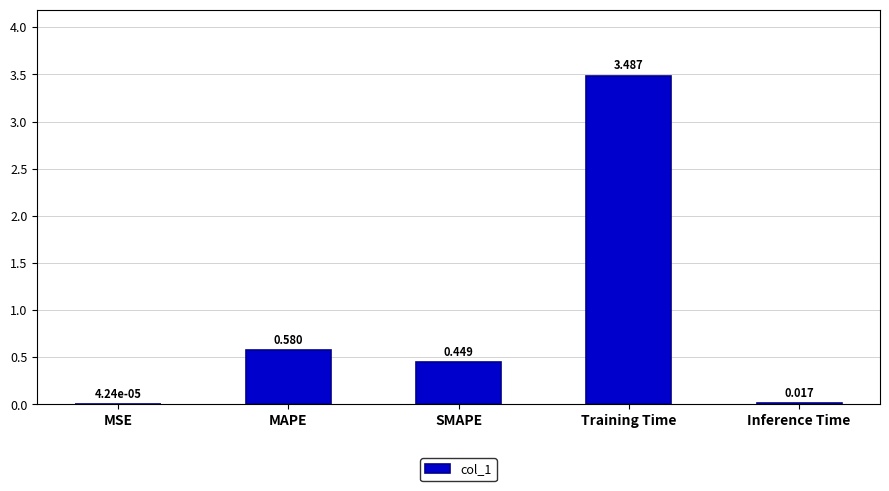

At which label is the value closest to 1?

MAPE